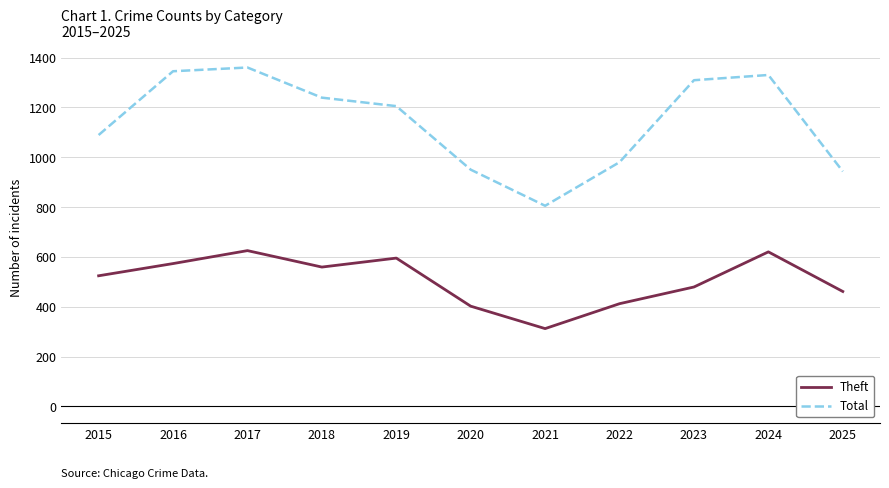

How many lines are shown in the chart?

2